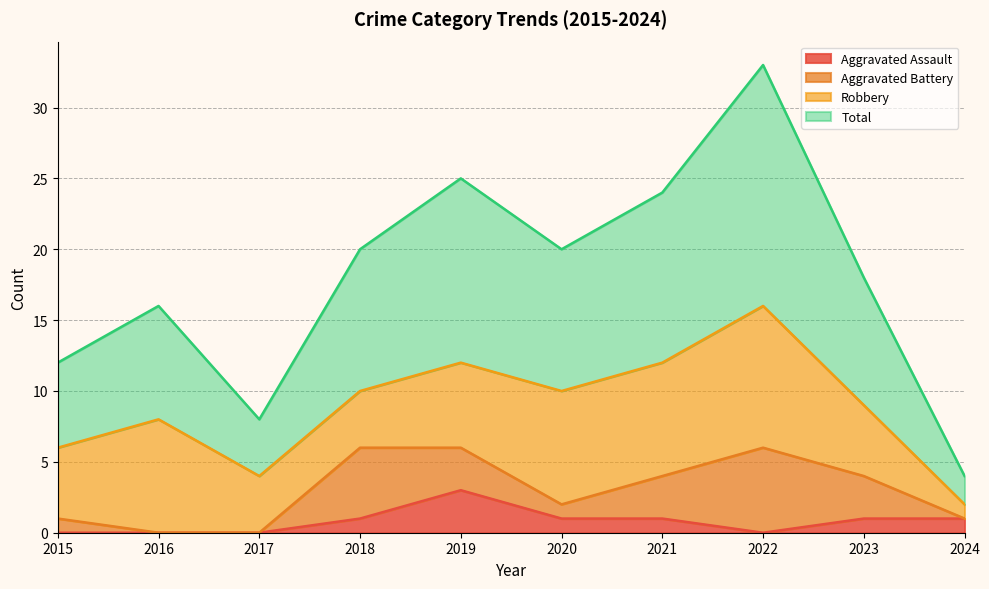

Does the chart display data point markers on the line(s)?

No